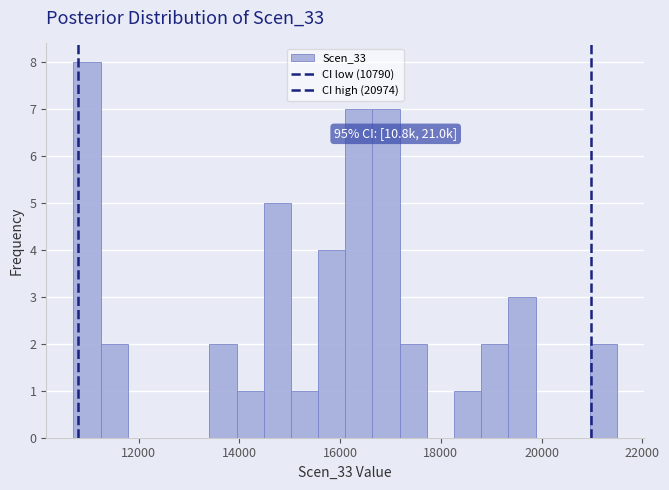

Around what value on the x-axis is the tallest bar? Give the approximate position of its centre, as read against the axis.

11000